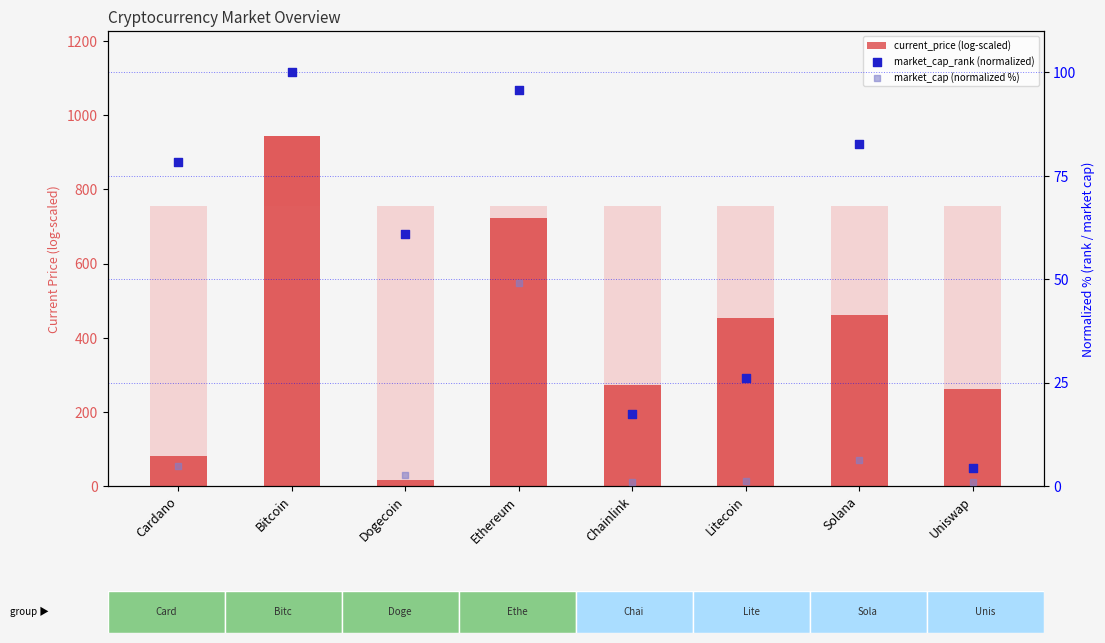

At which category is the sum across all series the highest?

Bitcoin